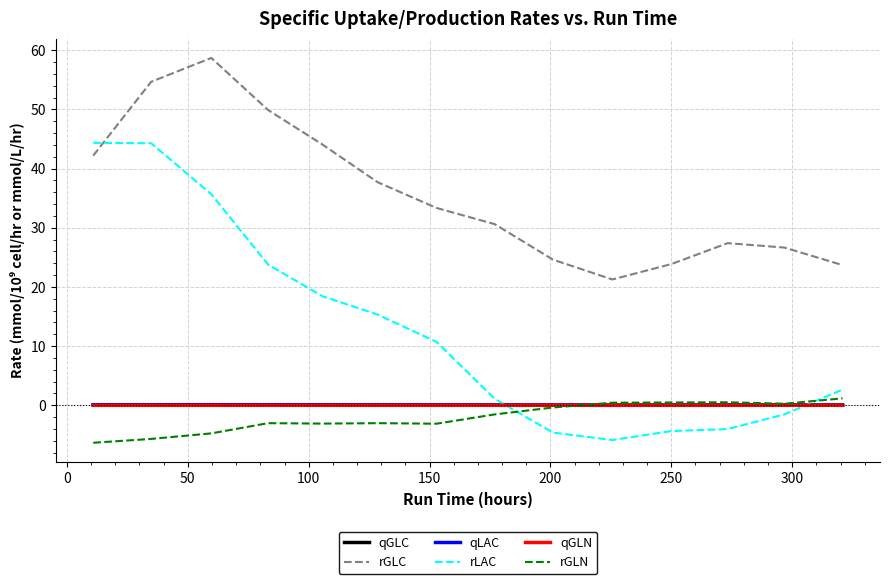

Which series has the largest range (max minus min)?

rLAC